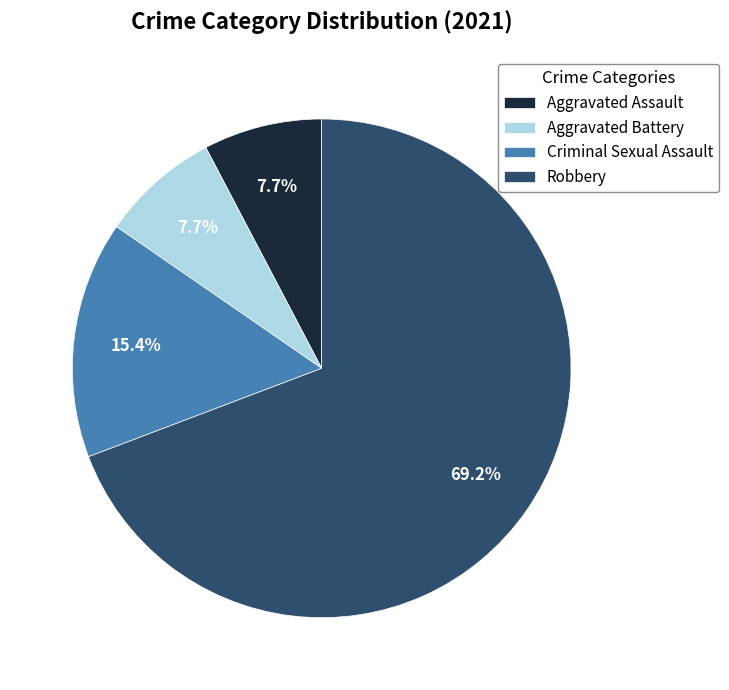

Combined, what portion of the pie is Aggravated Battery and Aggravated Assault?

15.4%